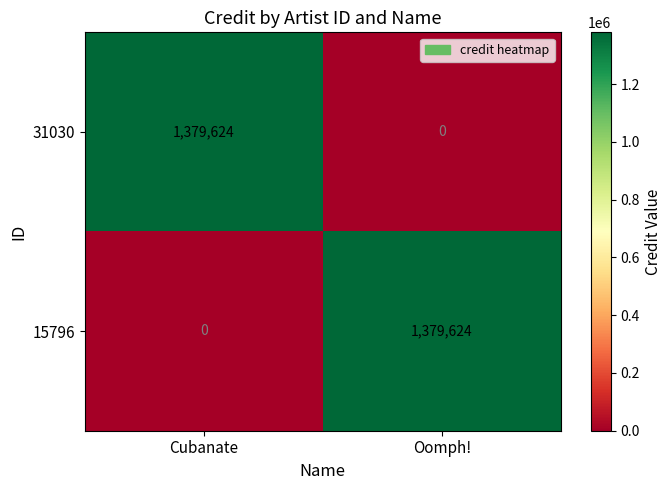

Rank the categories by 15796 value from lowest to highest.

Cubanate, Oomph!